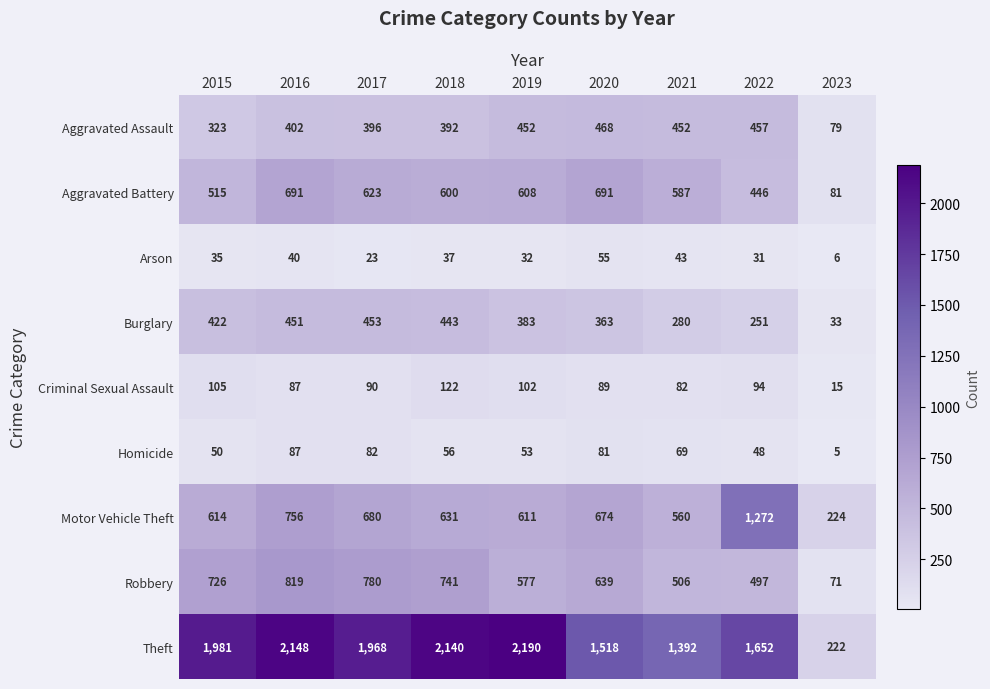

Which category has the highest value in the Motor Vehicle Theft series?

2022